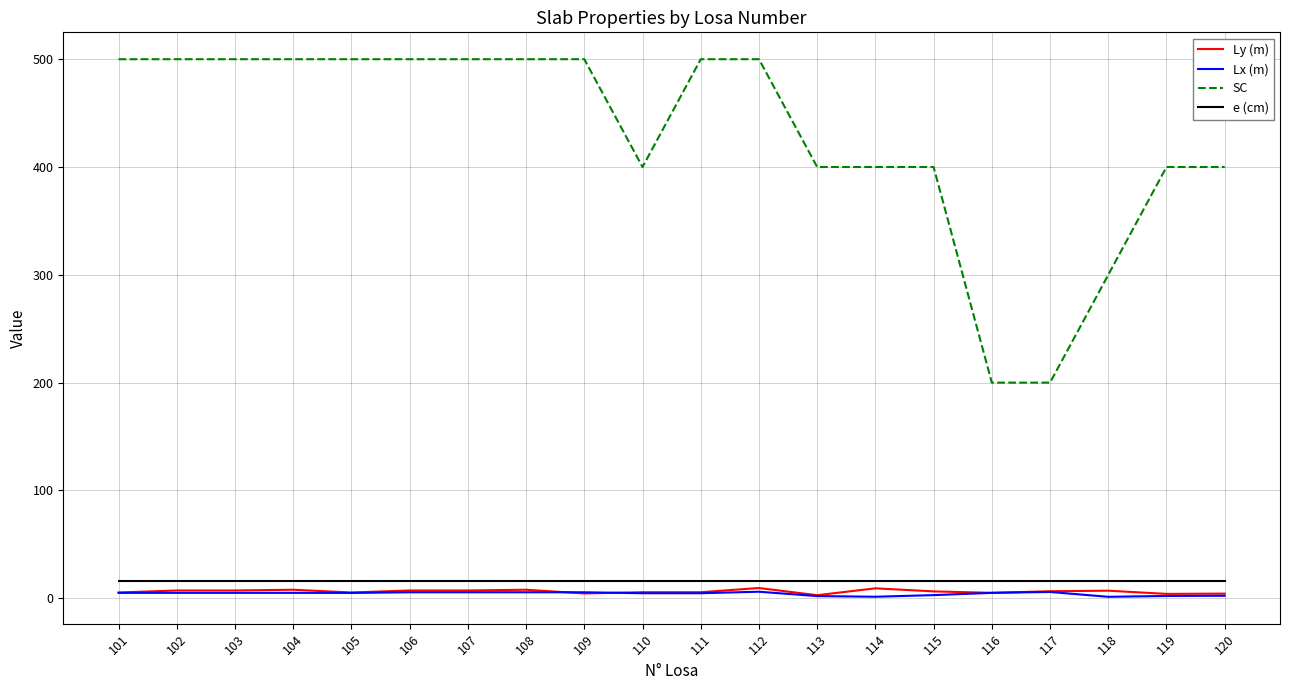

What is the difference between the maximum and minimum values in the Ly (m) series?

6.7